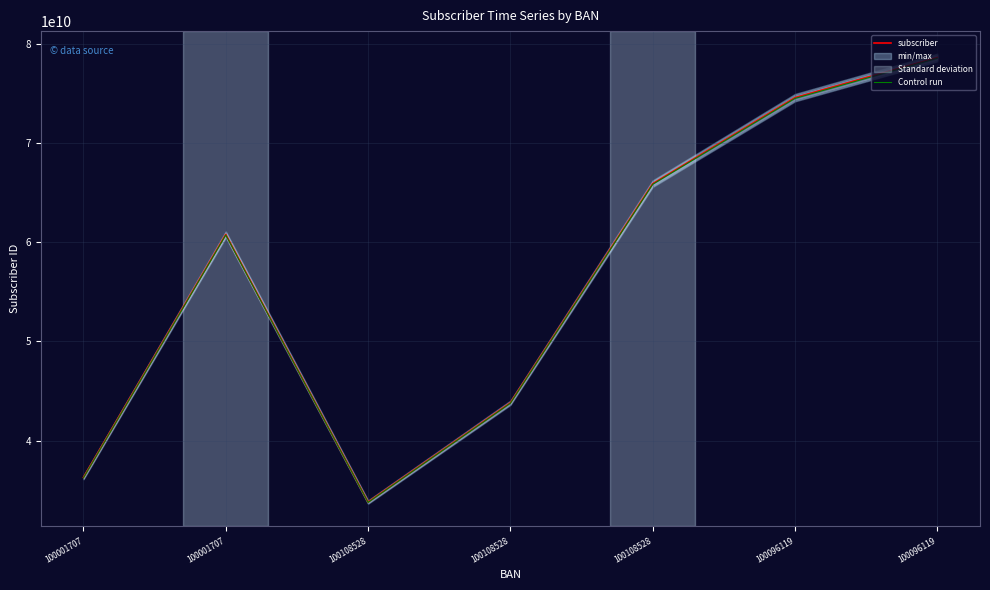

Which series has the widest spread of values?

subscriber